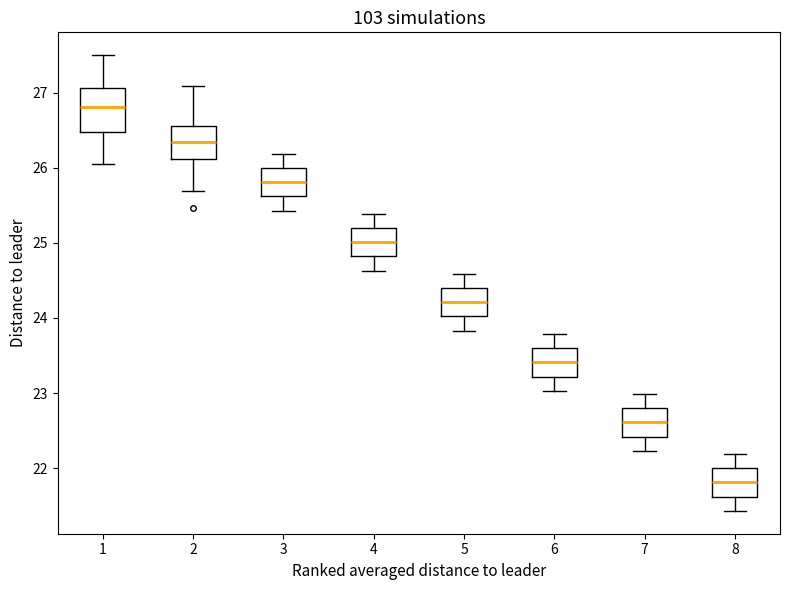

Which box has the lowest median line?

8